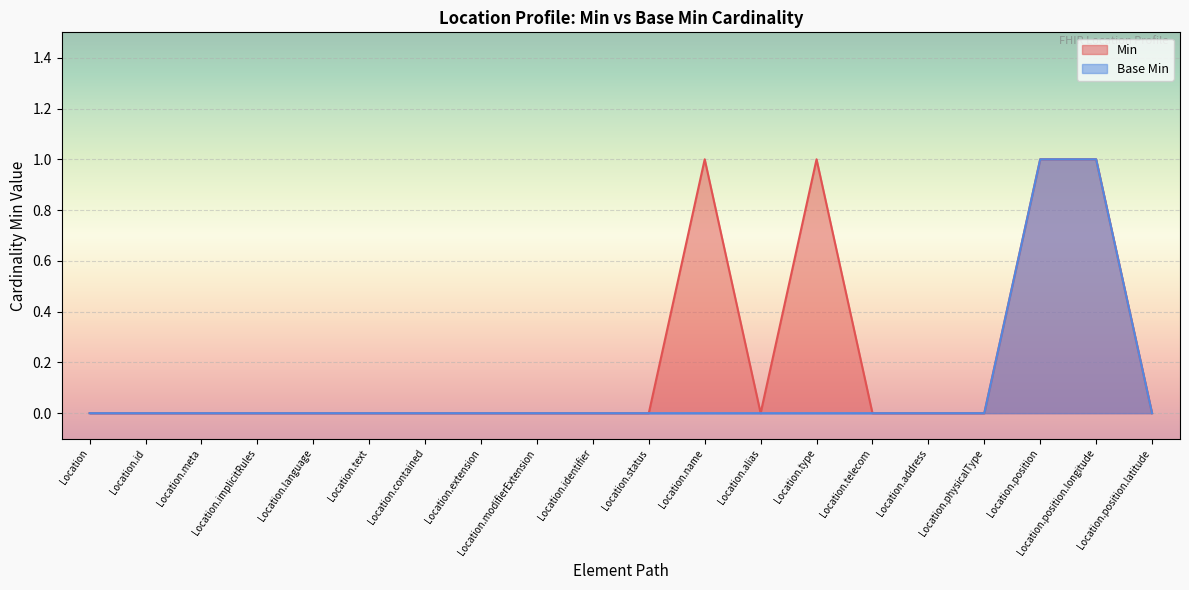

Reading right to left, transcribe all the data shown in this chart.

Min: Location.position.latitude=0	Location.position.longitude=1	Location.position=1	Location.physicalType=0	Location.address=0	Location.telecom=0	Location.type=1	Location.alias=0	Location.name=1	Location.status=0	Location.identifier=0	Location.modifierExtension=0	Location.extension=0	Location.contained=0	Location.text=0	Location.language=0	Location.implicitRules=0	Location.meta=0	Location.id=0	Location=0
Base Min: Location.position.latitude=0	Location.position.longitude=1	Location.position=1	Location.physicalType=0	Location.address=0	Location.telecom=0	Location.type=0	Location.alias=0	Location.name=0	Location.status=0	Location.identifier=0	Location.modifierExtension=0	Location.extension=0	Location.contained=0	Location.text=0	Location.language=0	Location.implicitRules=0	Location.meta=0	Location.id=0	Location=0